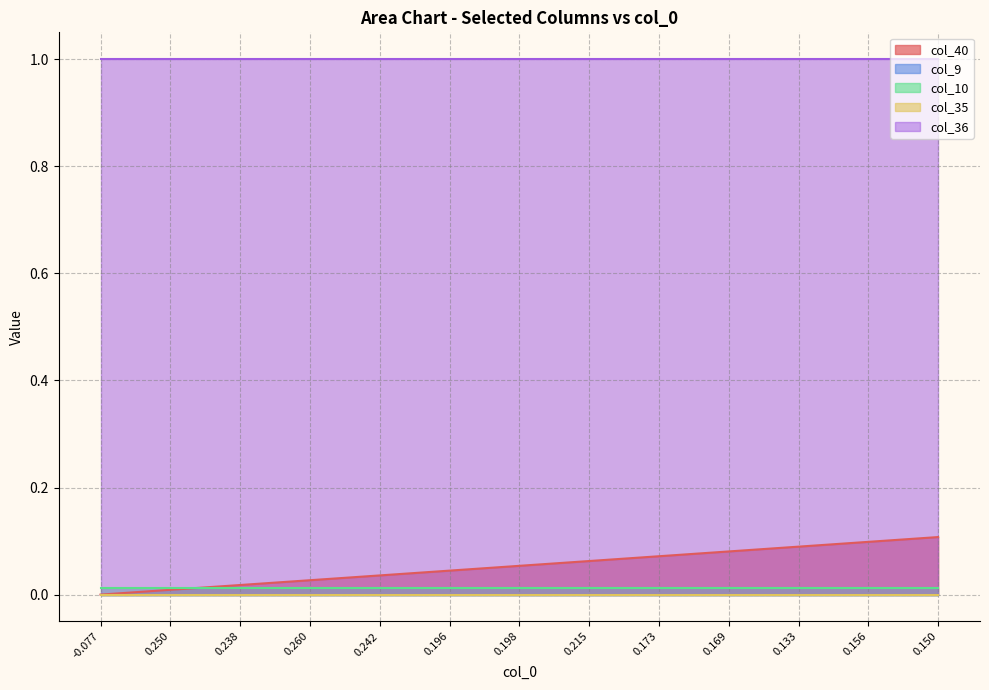

List the series in order of their peak value, highest first.

col_36, col_40, col_10, col_9, col_35